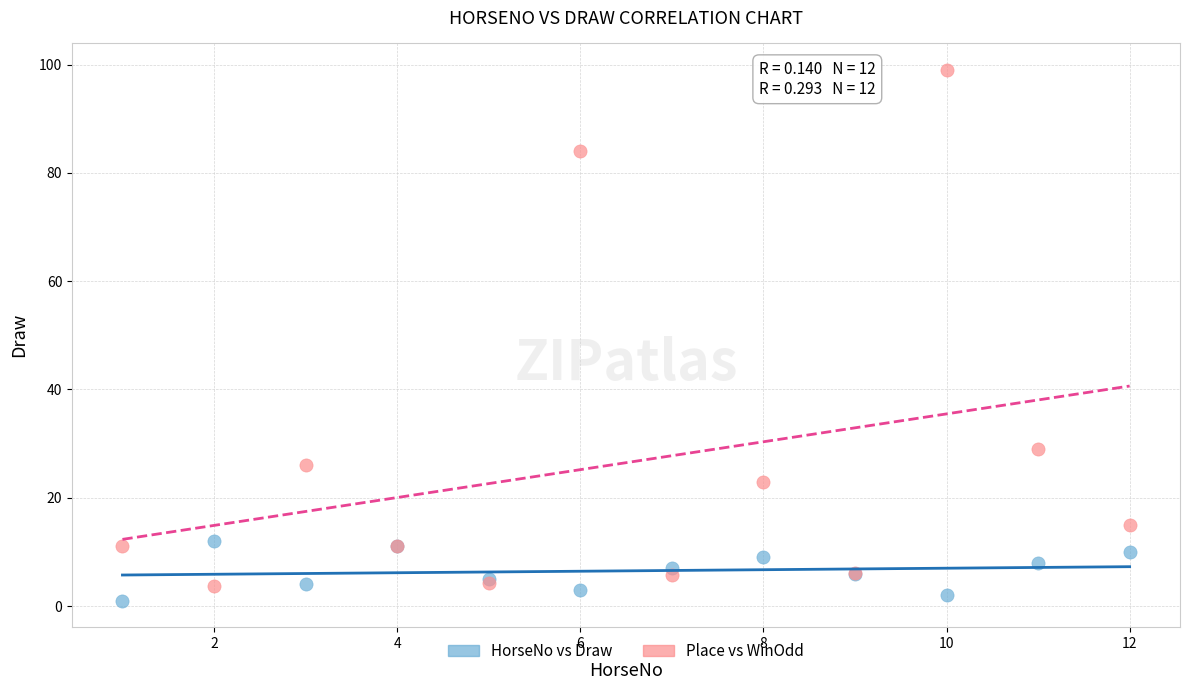

Which series has the largest Y range (max minus min)?

Place vs WinOdd